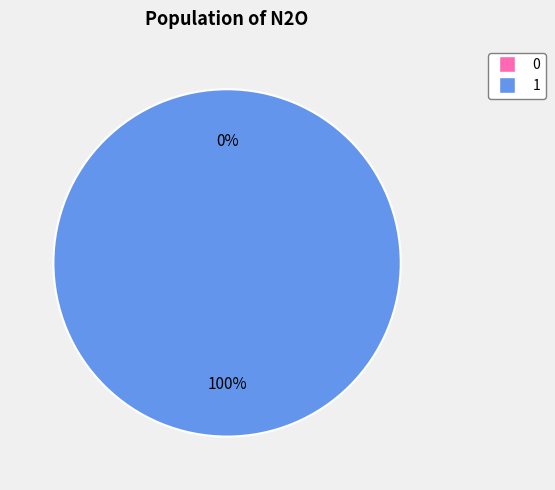

Count the number of slices in the pie.

2